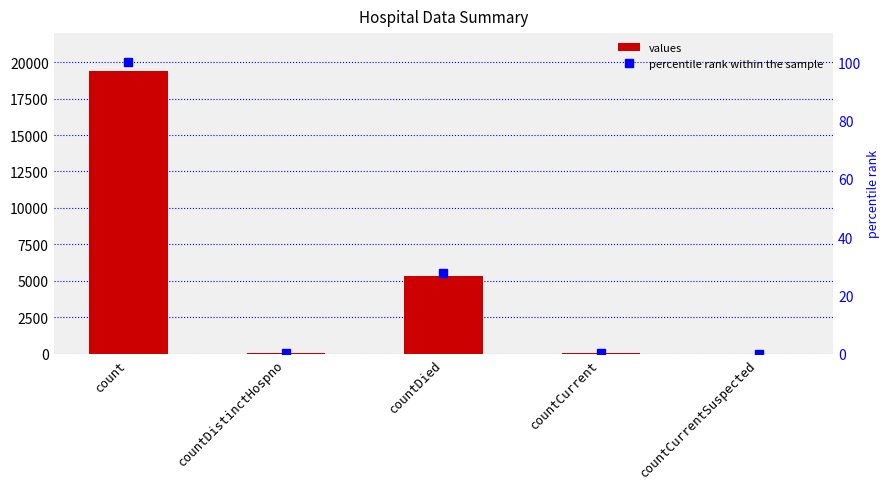

Reading right to left, what are all the values shown in this chart?

values: countCurrentSuspected=0.0	countCurrent=60.0	countDied=5357.0	countDistinctHospno=38.0	count=19420.0
percentile rank within the sample: countCurrentSuspected=0.0	countCurrent=0.3	countDied=27.6	countDistinctHospno=0.2	count=100.0